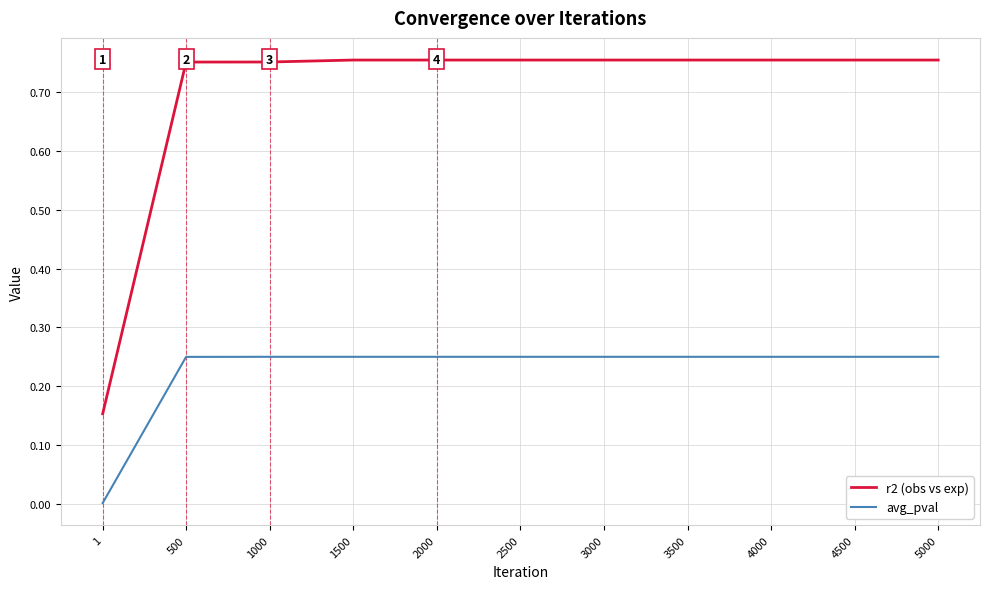

True or false: avg_pval and r2 (obs vs exp) cross at least once.

False